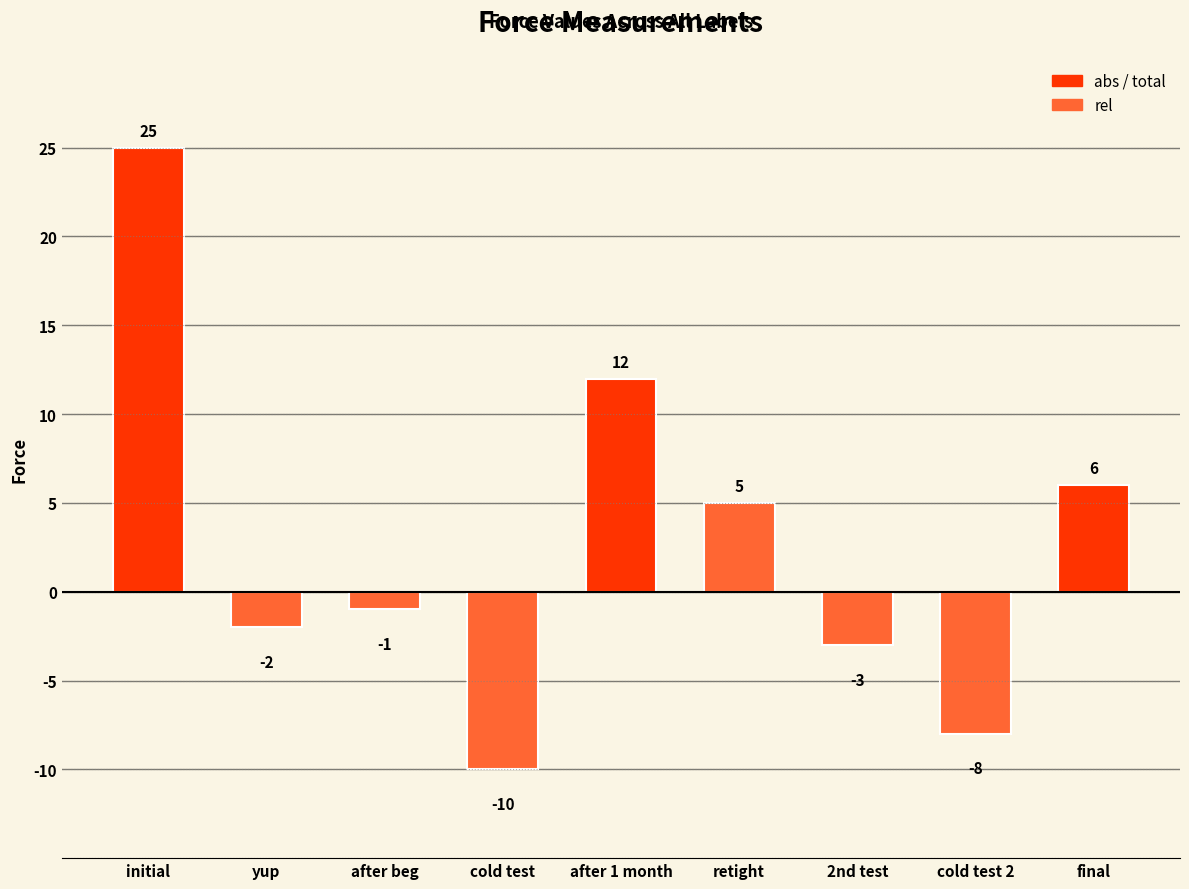

What is the change in value from initial to retight?

-20